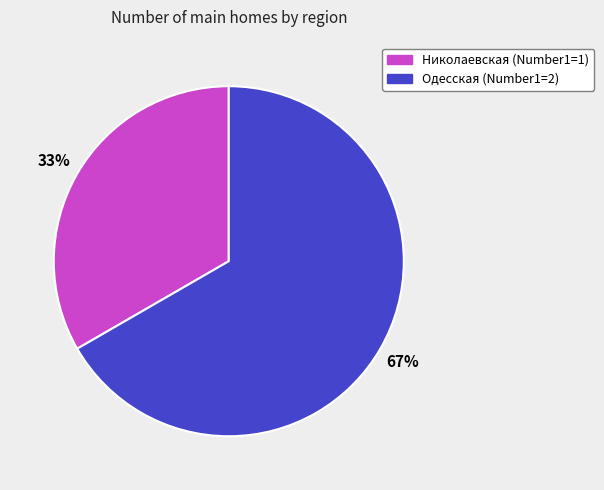

True or false: Николаевская accounts for 33% of the total.

True